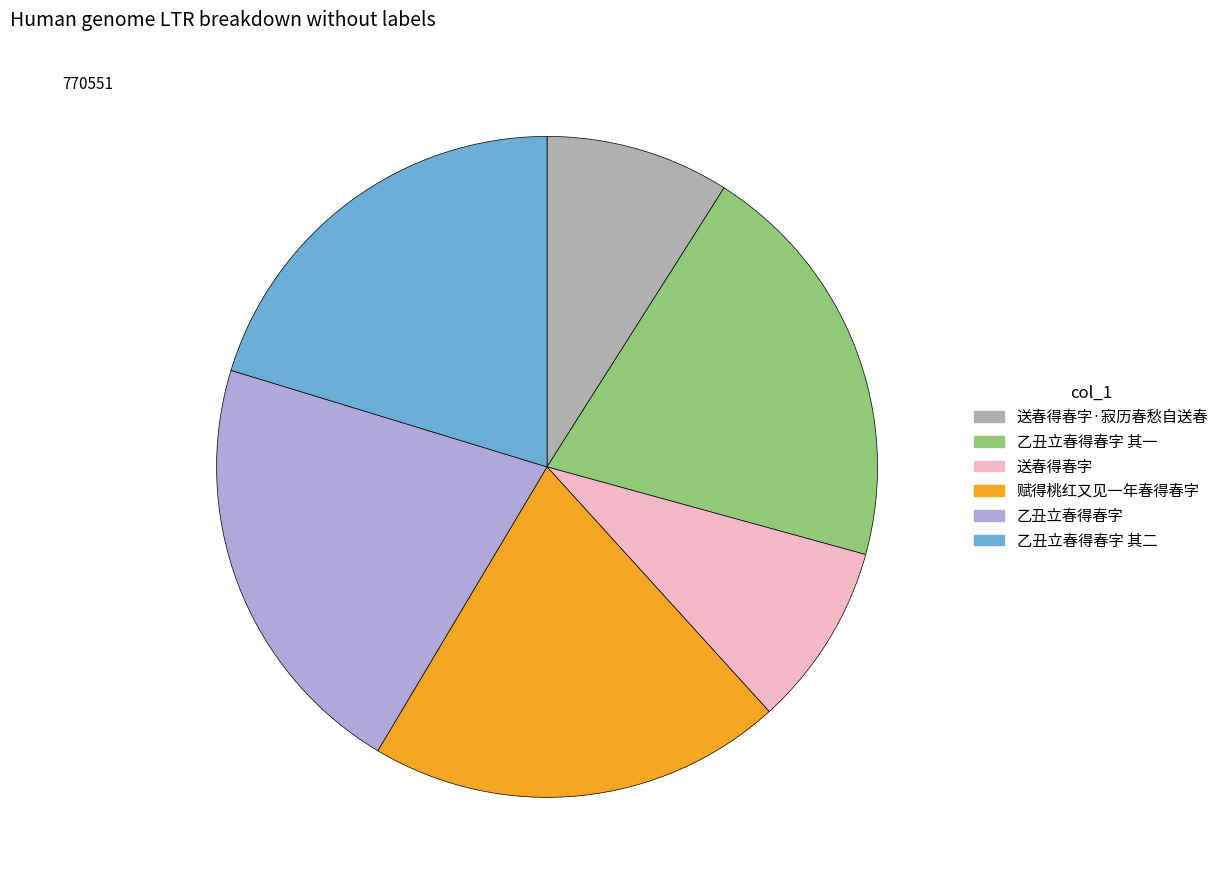

How many segments does this pie chart have?

6